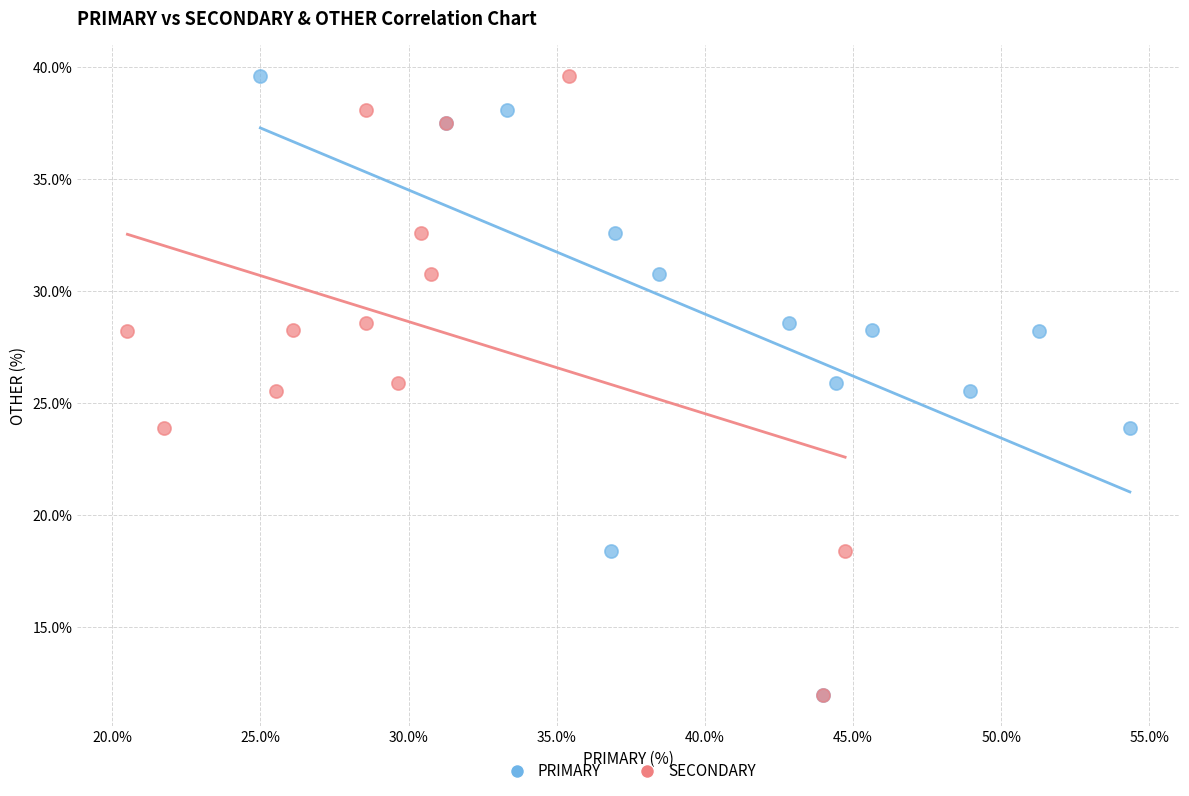

What are all the series names shown in the legend?

PRIMARY, SECONDARY